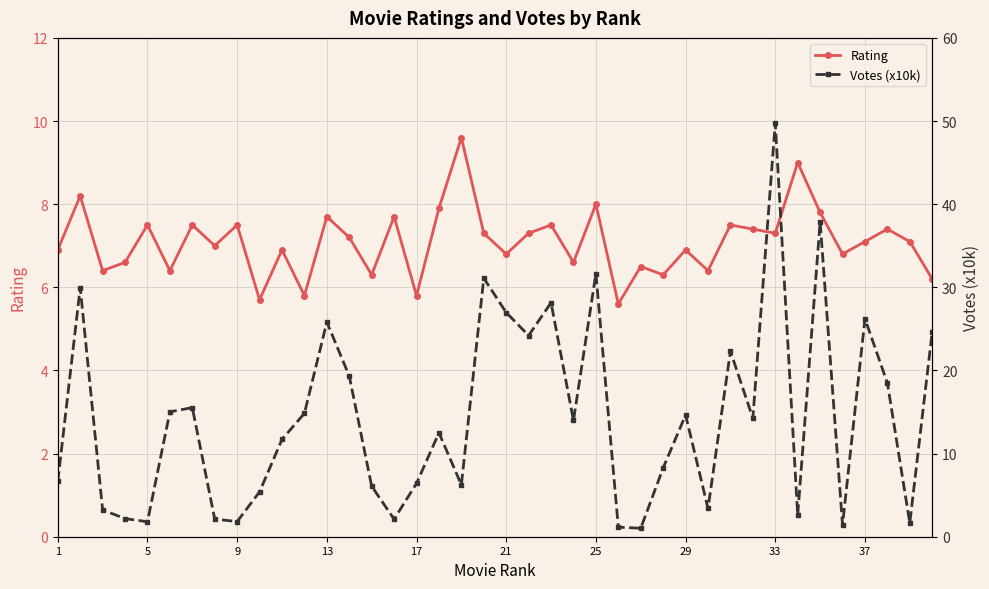

Is it true that Rating equals 2.3 at 21?

False